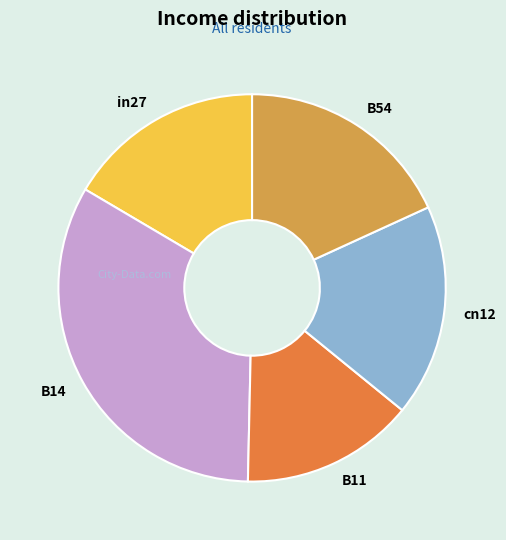

Is the sum of cn12 and B14 greater than half?

Yes